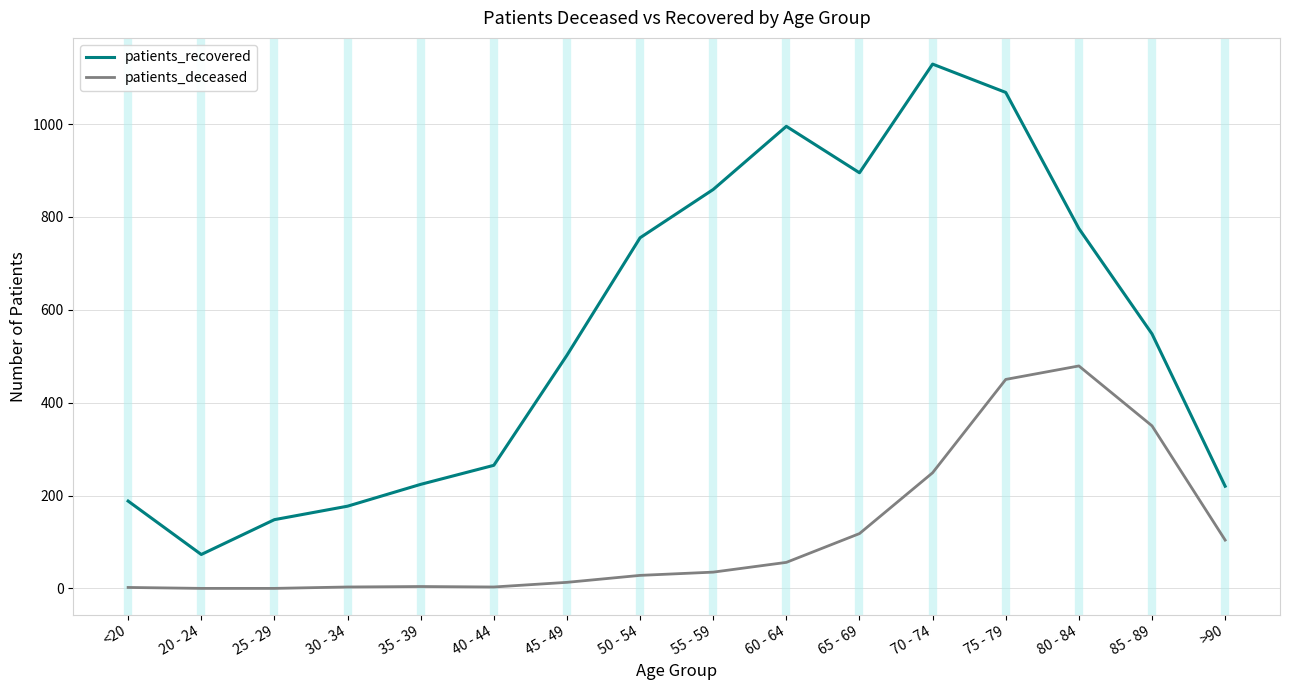

What are all the series names shown in the legend?

patients_recovered, patients_deceased